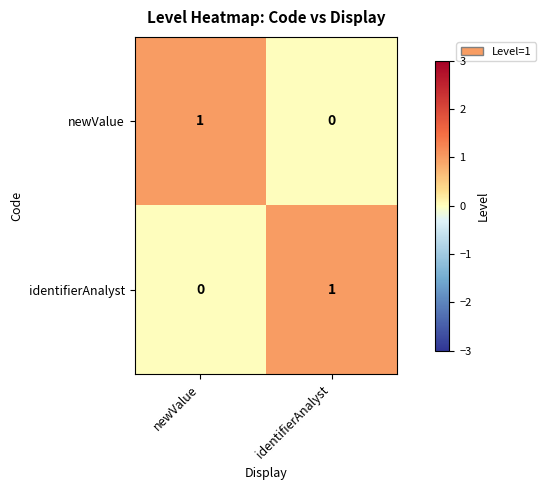

Which category has the lowest value in the newValue series?

identifierAnalyst